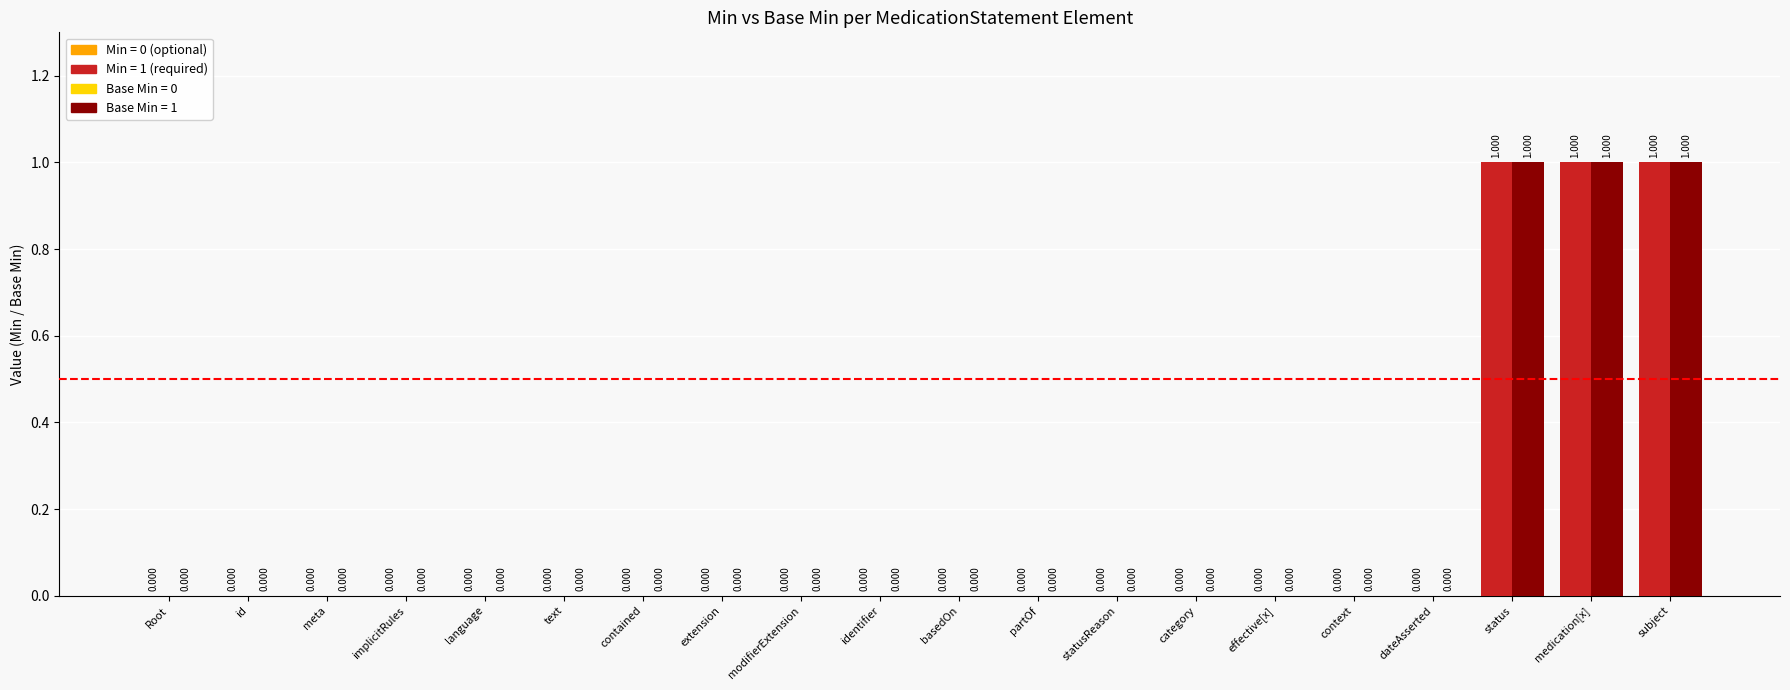

How many distinct data groups are displayed?

2